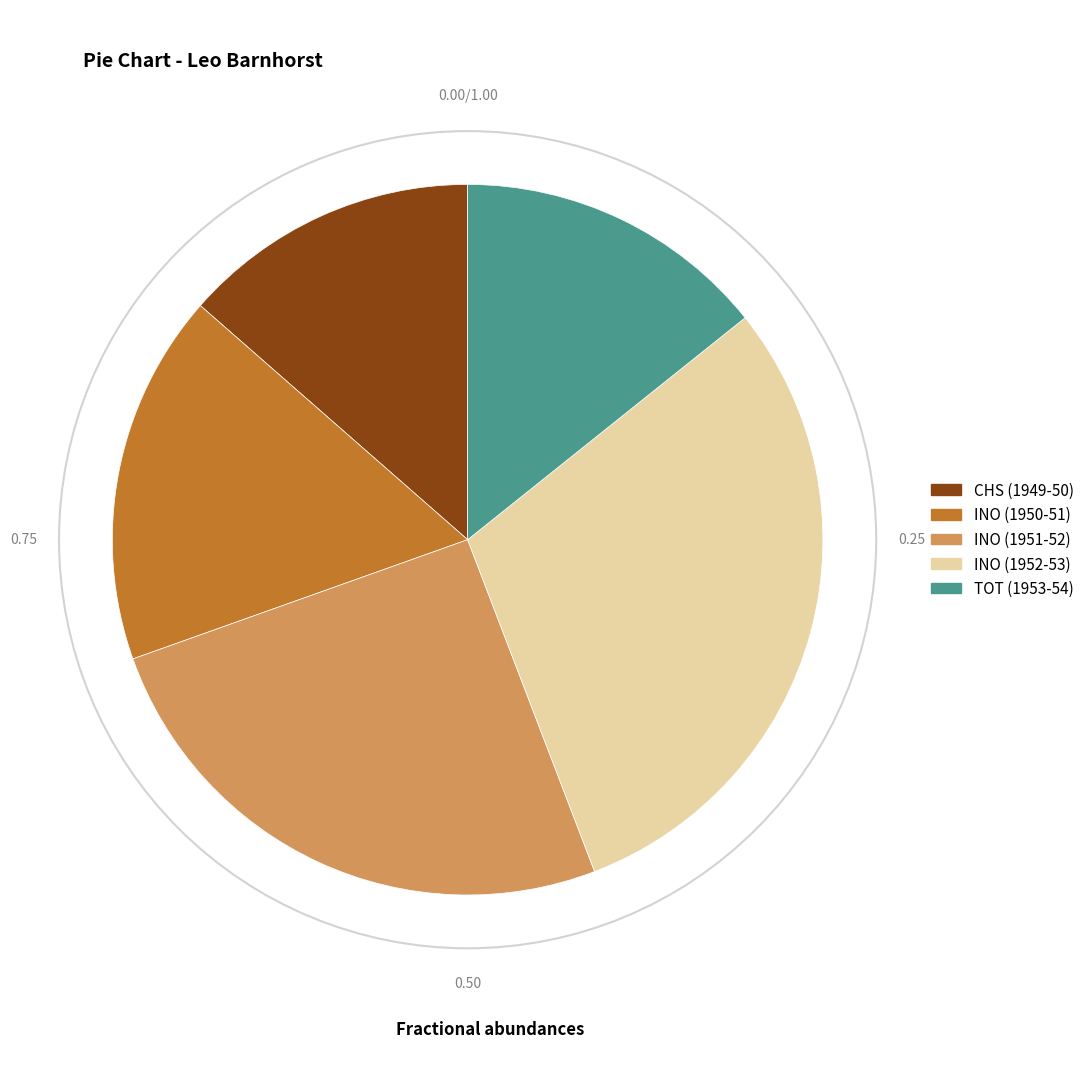

Is CHS (1949-50) the majority of the pie?

No